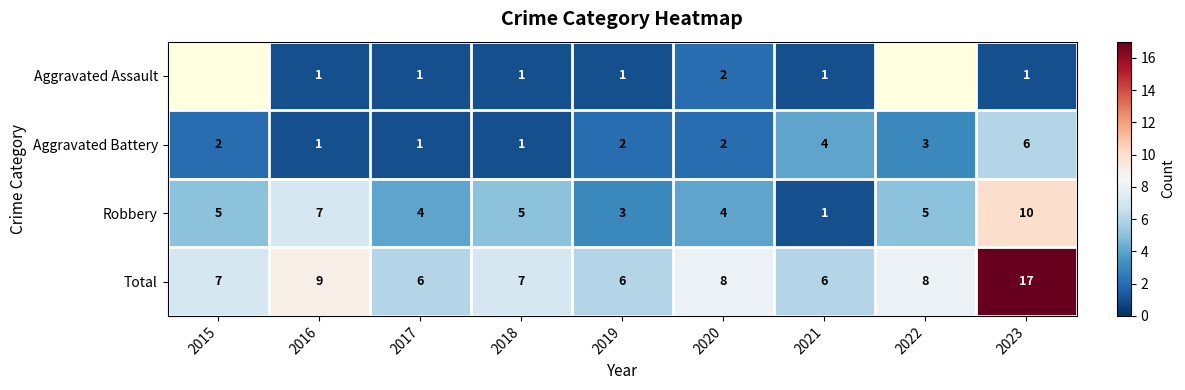

At which category is the sum across all series the highest?

2023